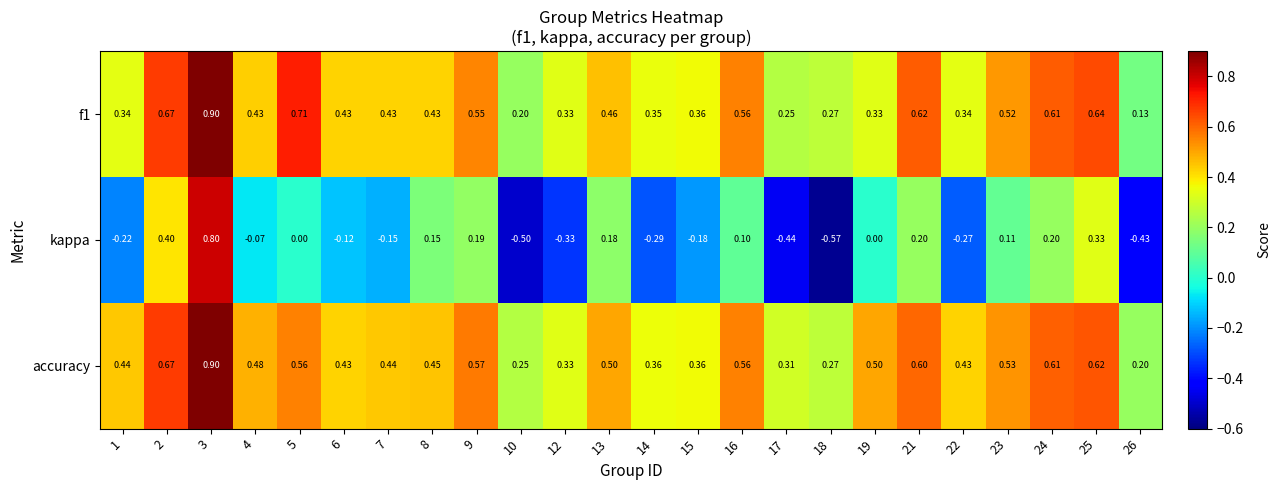

Which series has the widest spread of values?

kappa